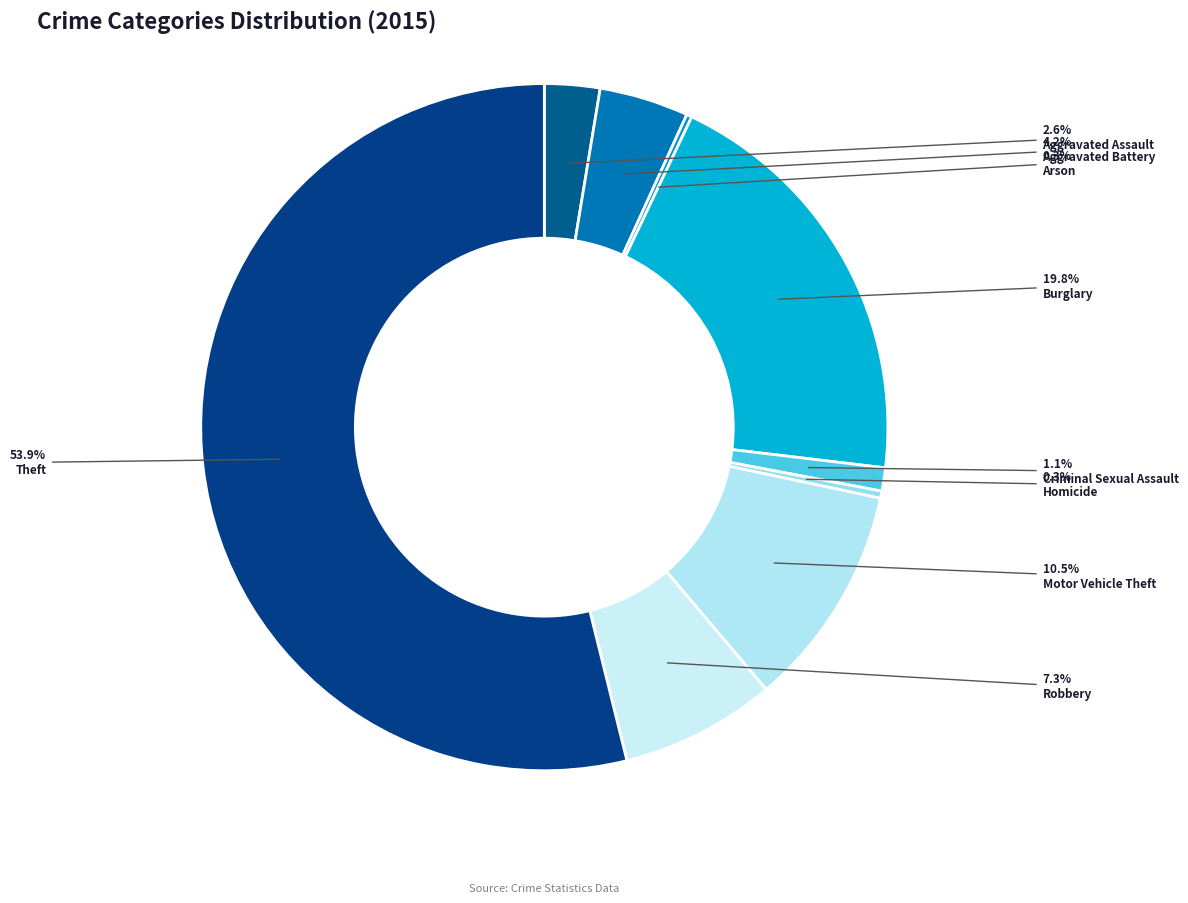

How many segments does this pie chart have?

9